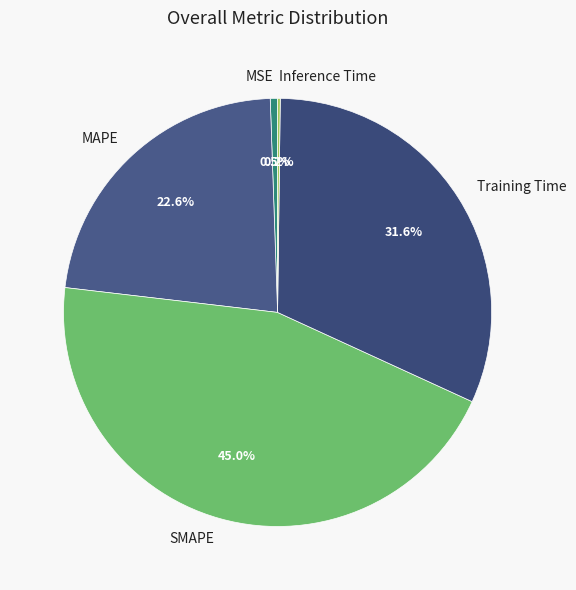

To the nearest percent, what percentage of the pie is MAPE?

23%